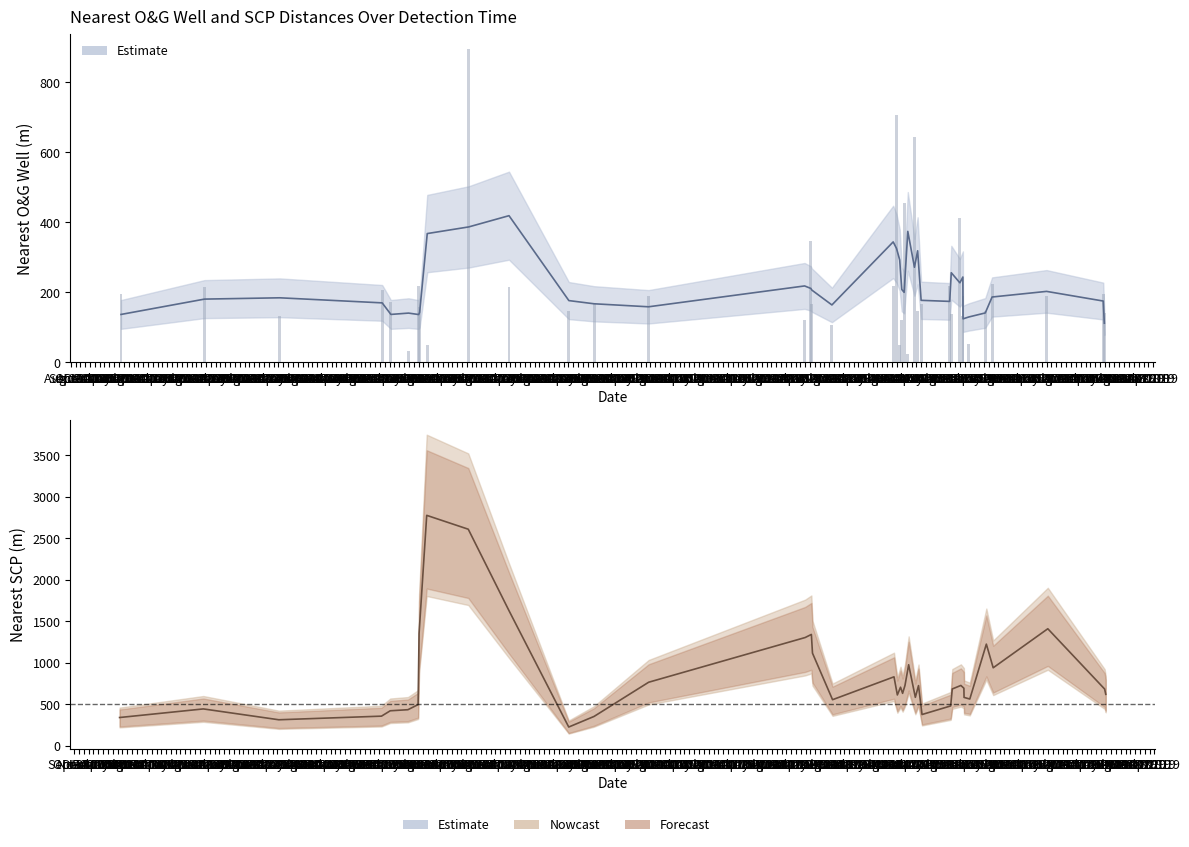

How many data points are less than 171?

19